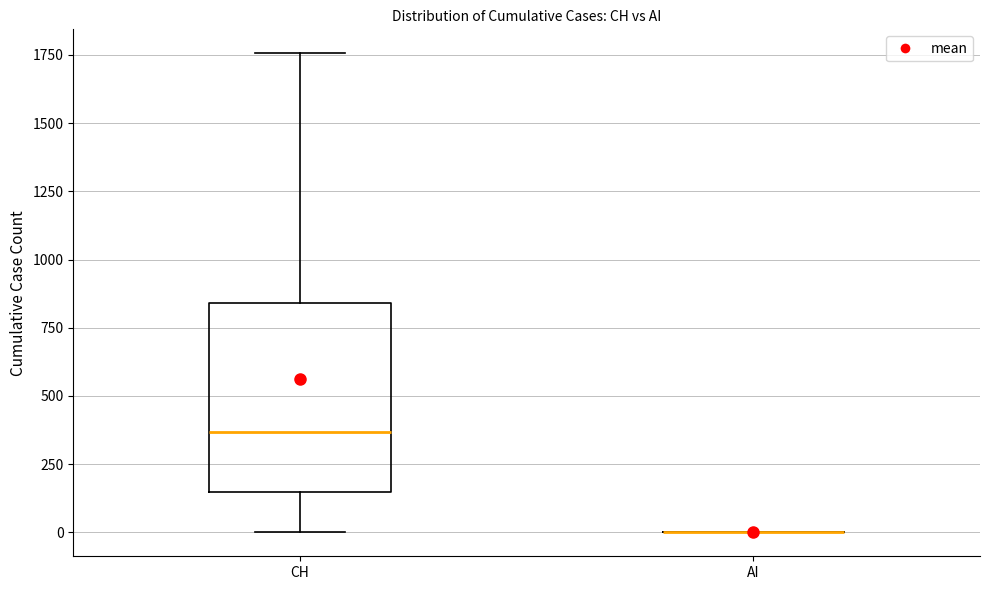

Reading left to right, read every box against the y-axis: the position of its median line, the range the box covers, and the ends of its whiskers. The values are not printed on the chart, so give them approximately, as read against the axis.

CH: median 350, box 150 to 850, whiskers 0 to 1750
AI: box collapsed to a line at 0, whiskers 0 to 0